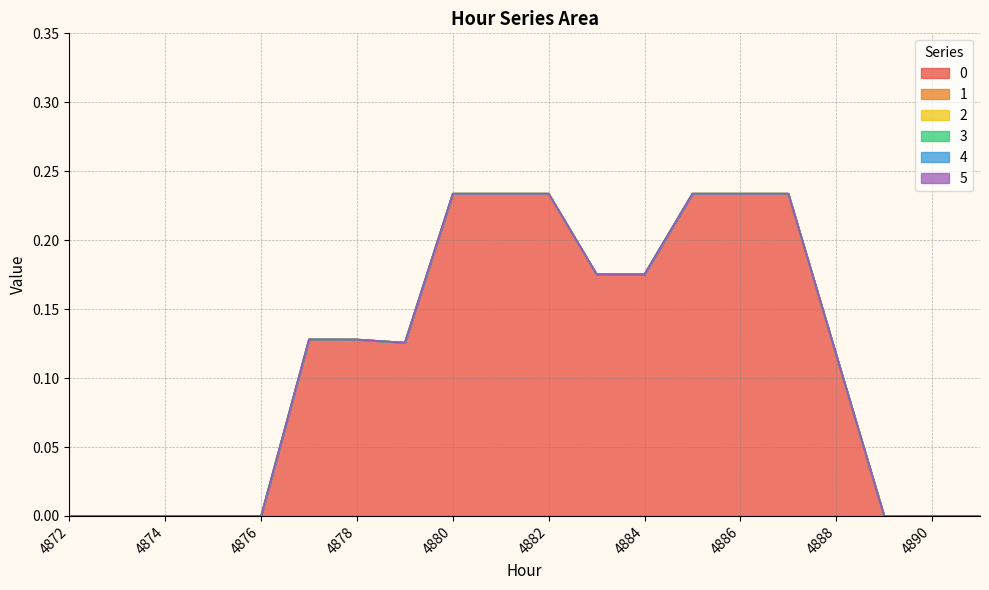

Does the chart display data point markers on the line(s)?

No